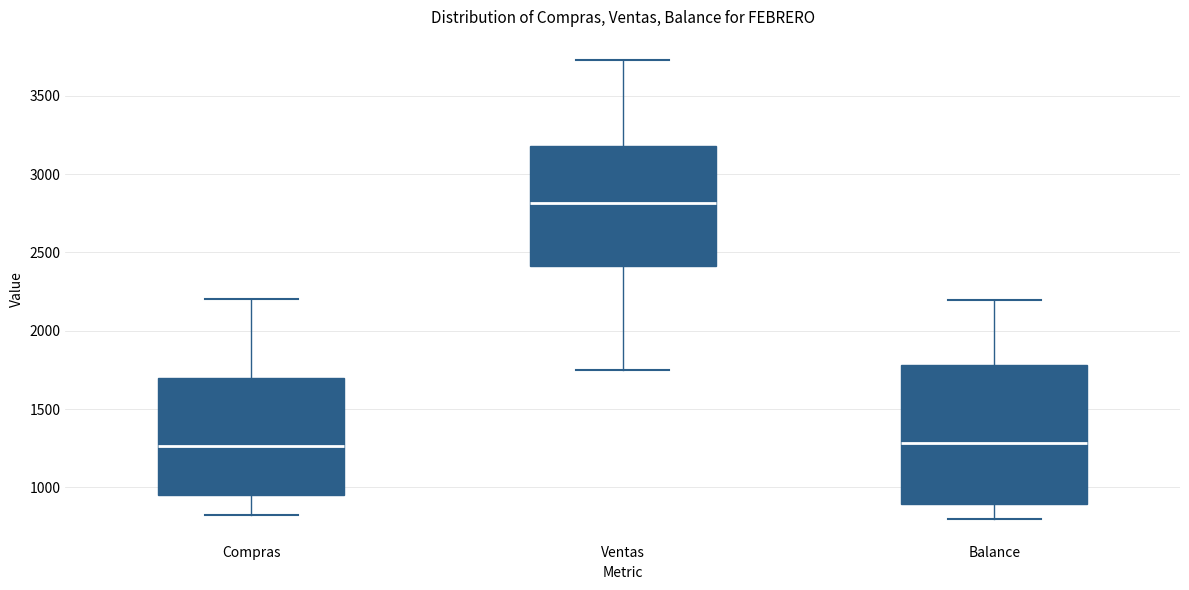

Reading left to right, transcribe this box plot: for each box, give where its median line is, the range the box spans, and where its two whiskers end, as read against the y-axis. The values are not printed on the chart, so give them approximately, as read against the axis.

Compras: median 1250, box 950 to 1700, whiskers 850 to 2200
Ventas: median 2800, box 2400 to 3200, whiskers 1750 to 3750
Balance: median 1300, box 900 to 1800, whiskers 800 to 2200